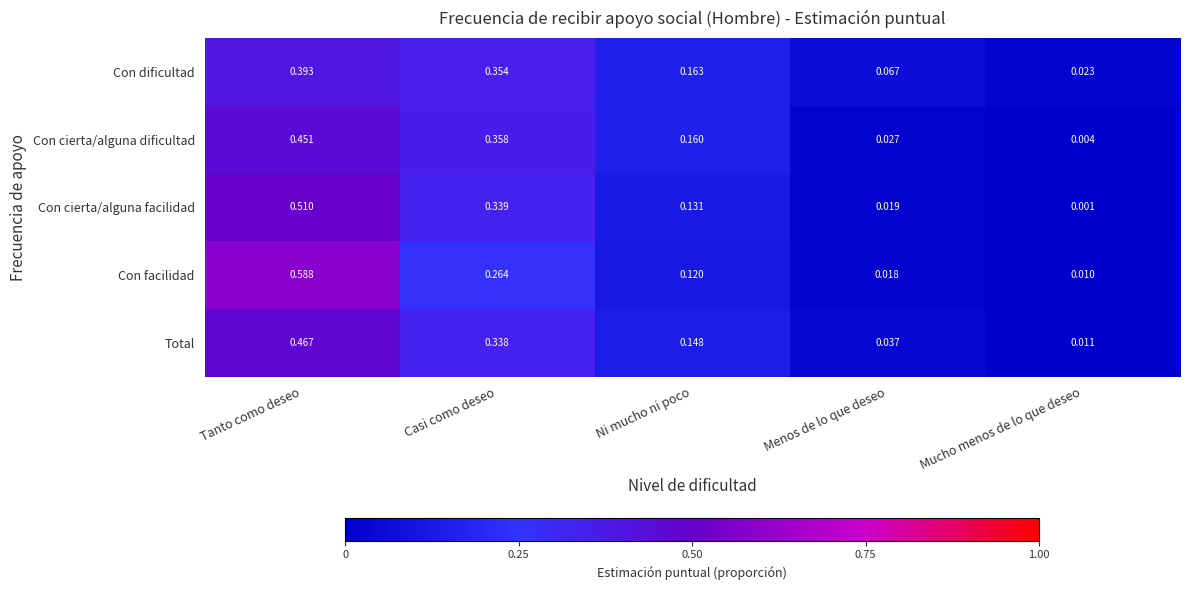

List the series in order of their peak value, highest first.

Con facilidad, Con cierta/alguna facilidad, Total, Con cierta/alguna dificultad, Con dificultad